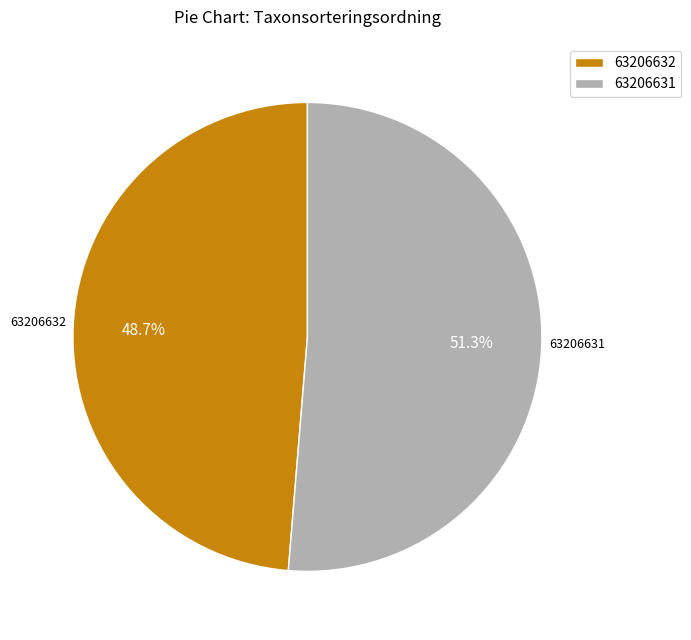

Is there any slice that represents more than half of the pie?

Yes